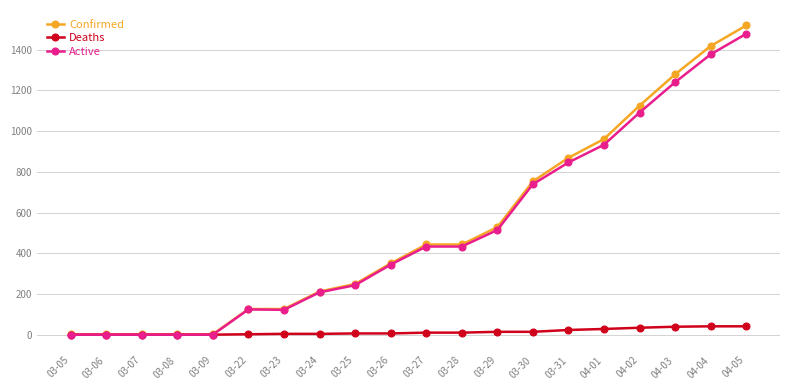

Which series has the widest spread of values?

Confirmed